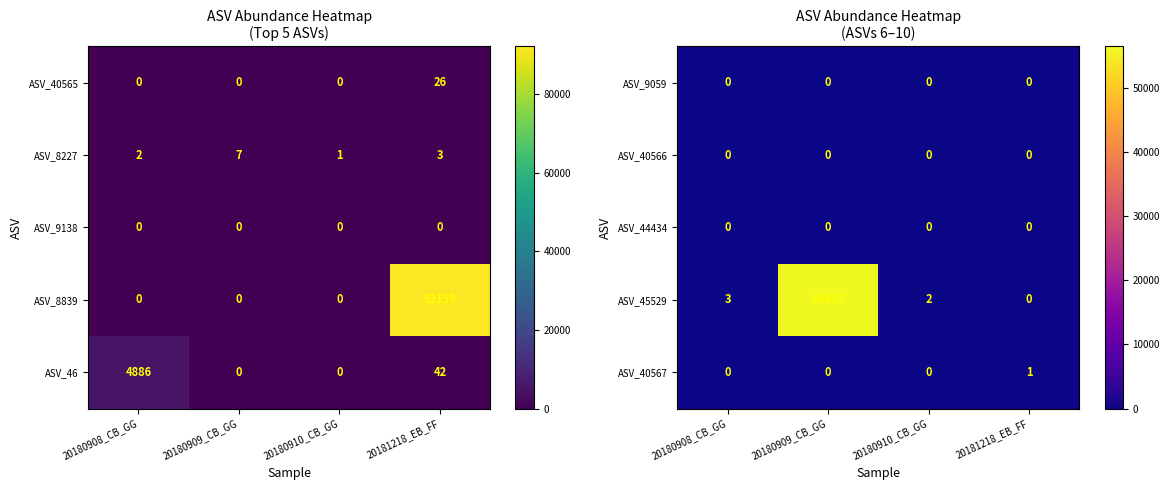

What is the sum of the ASV_45529 values at 20181218_EB_FF and 20180908_CB_GG?

3